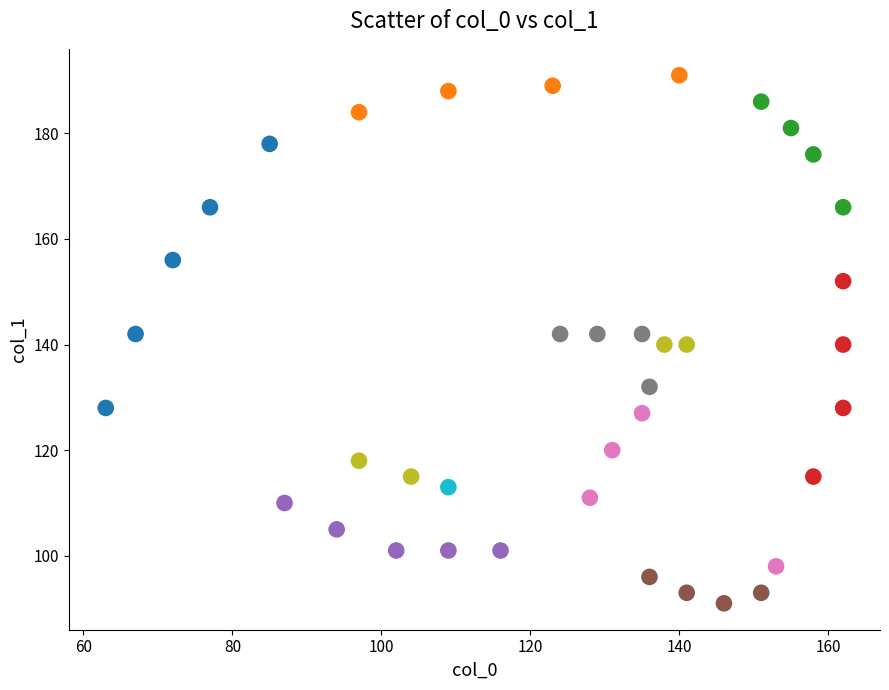

What is the range of X values (max minus min)?

99